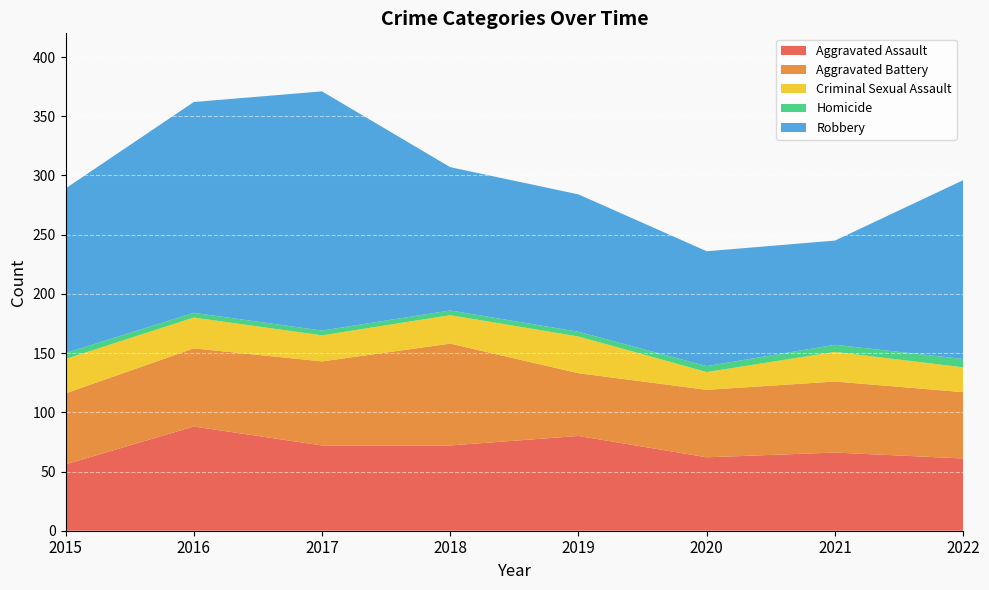

Reading right to left, extract all data points from this chart.

Aggravated Assault: 61	66	62	80	72	72	88	56
Aggravated Battery: 56	60	57	53	86	71	66	60
Criminal Sexual Assault: 21	25	15	31	24	22	26	29
Homicide: 7	6	5	4	4	4	4	5
Robbery: 151	88	97	116	121	202	178	139